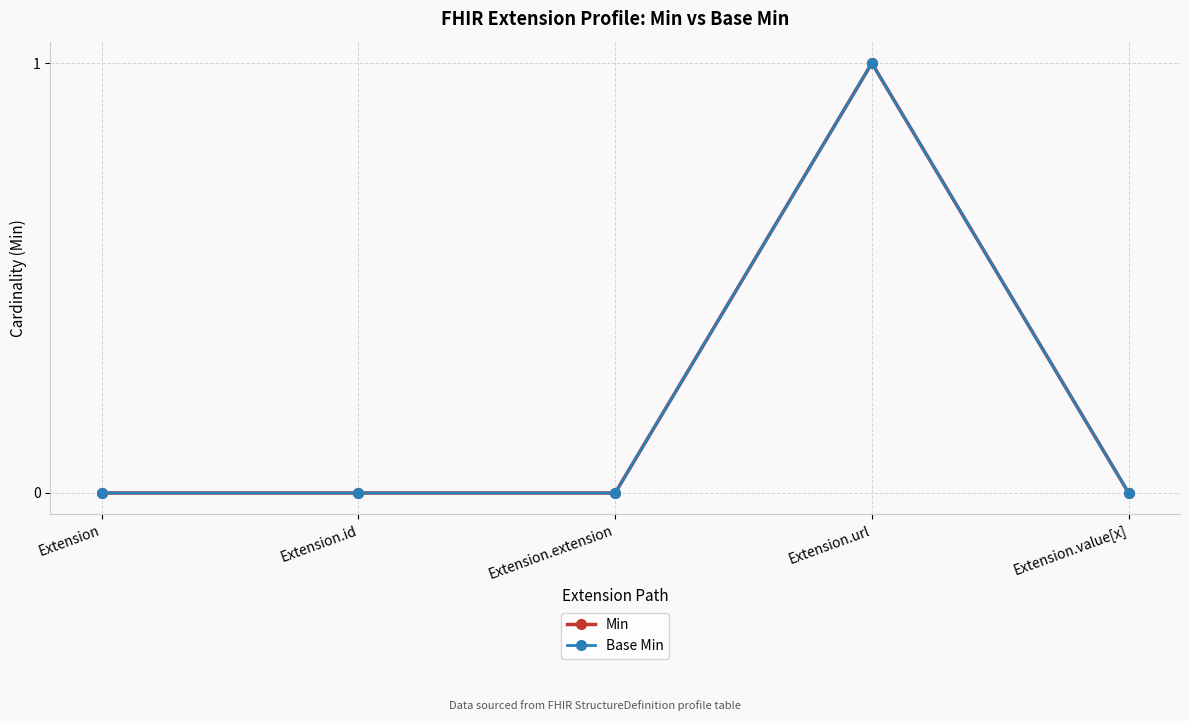

Does the chart have visible grid lines?

Yes